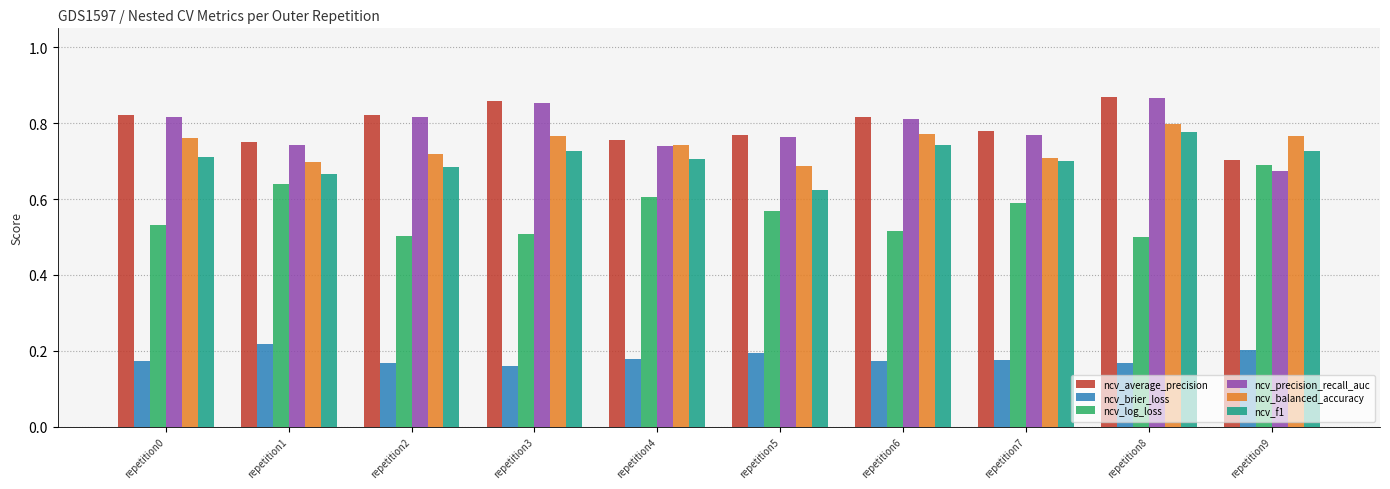

How many ncv_precision_recall_auc values are between 0 and 1?

10